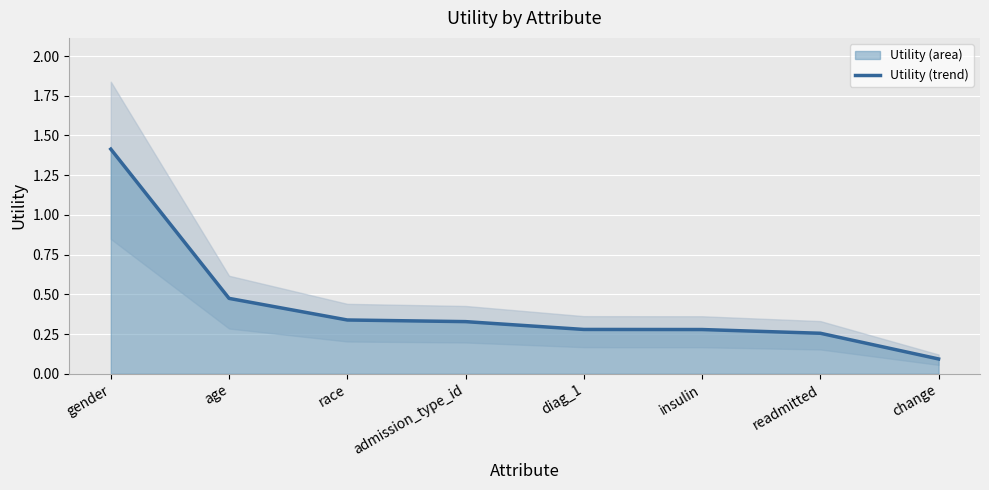

What is the change in value from gender to age?

-0.9